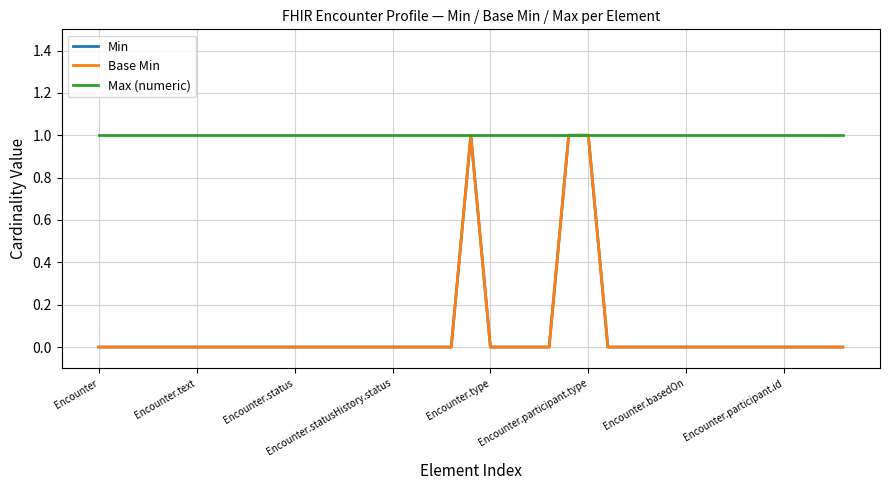

Does the chart display data point markers on the line(s)?

No